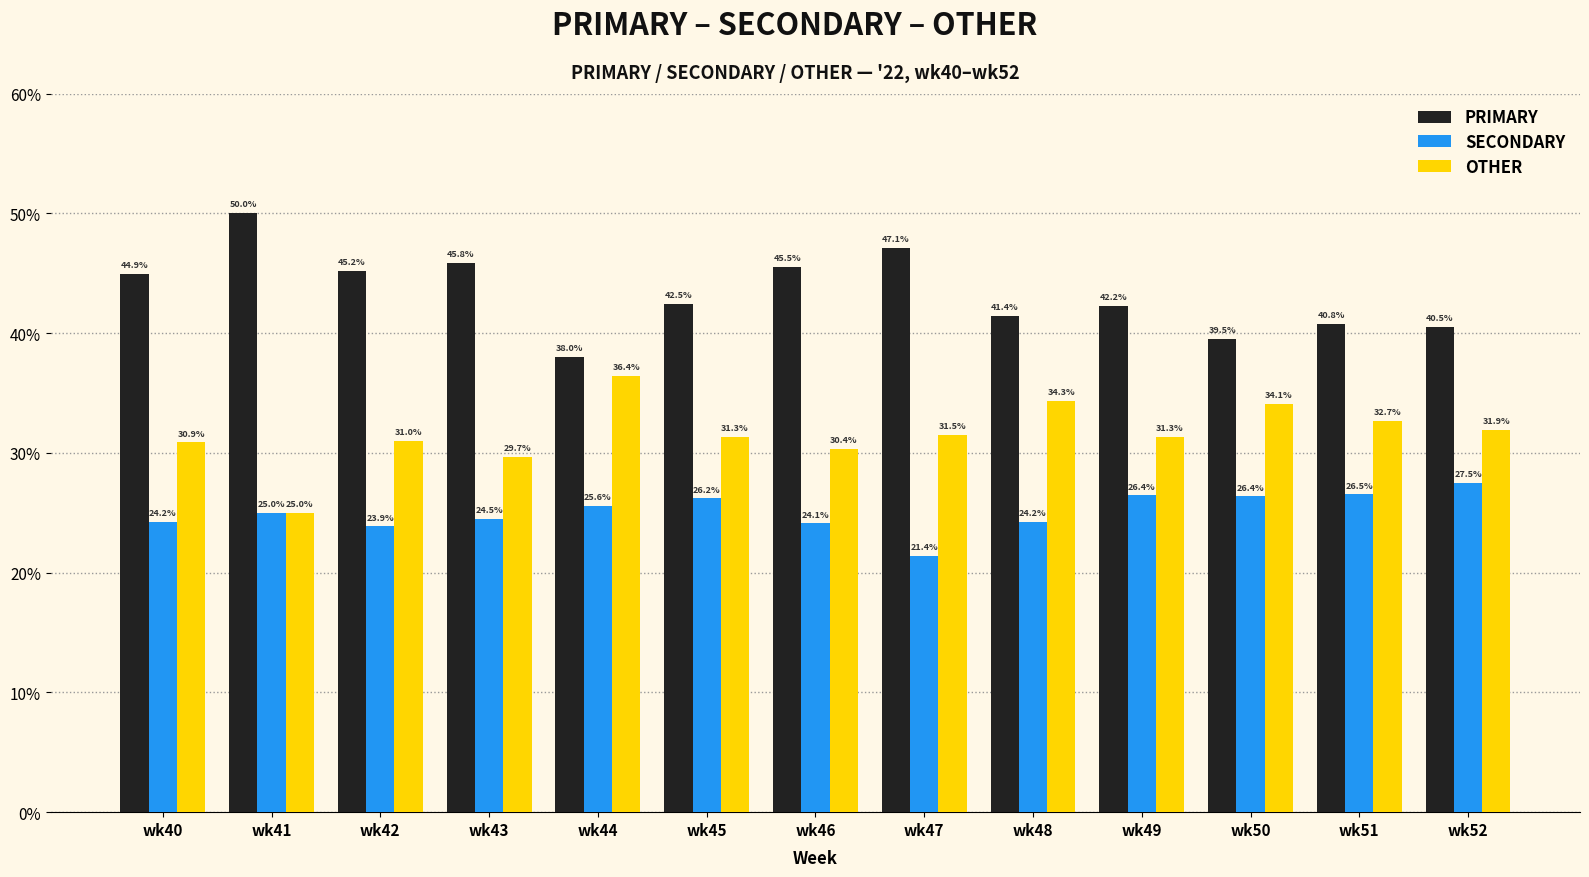

How many values in the OTHER series are below 31?

5